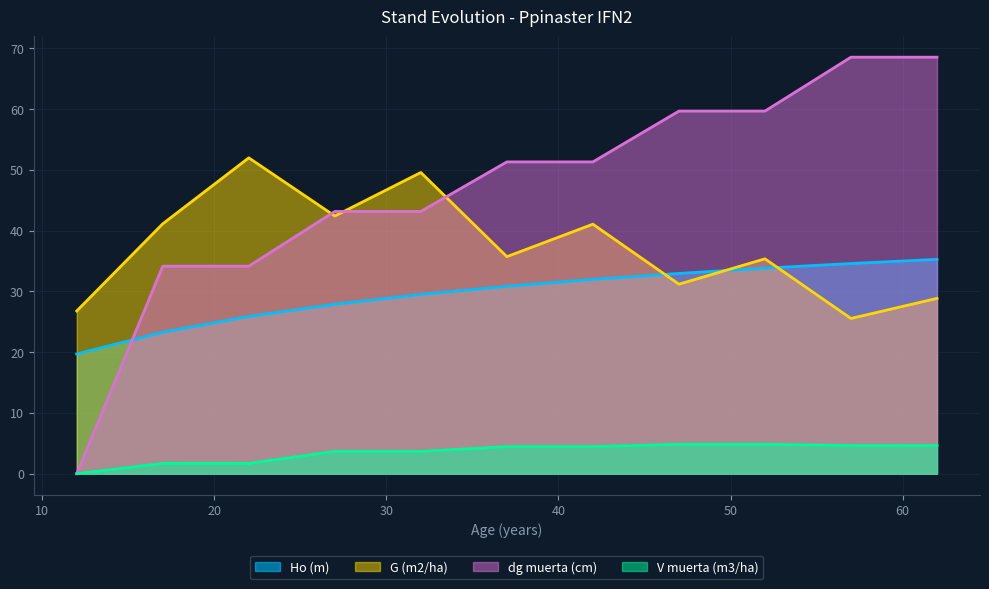

List the labels in order of dg muerta (cm) value, largest first.

57, 62, 47, 52, 37, 42, 27, 32, 17, 22, 12